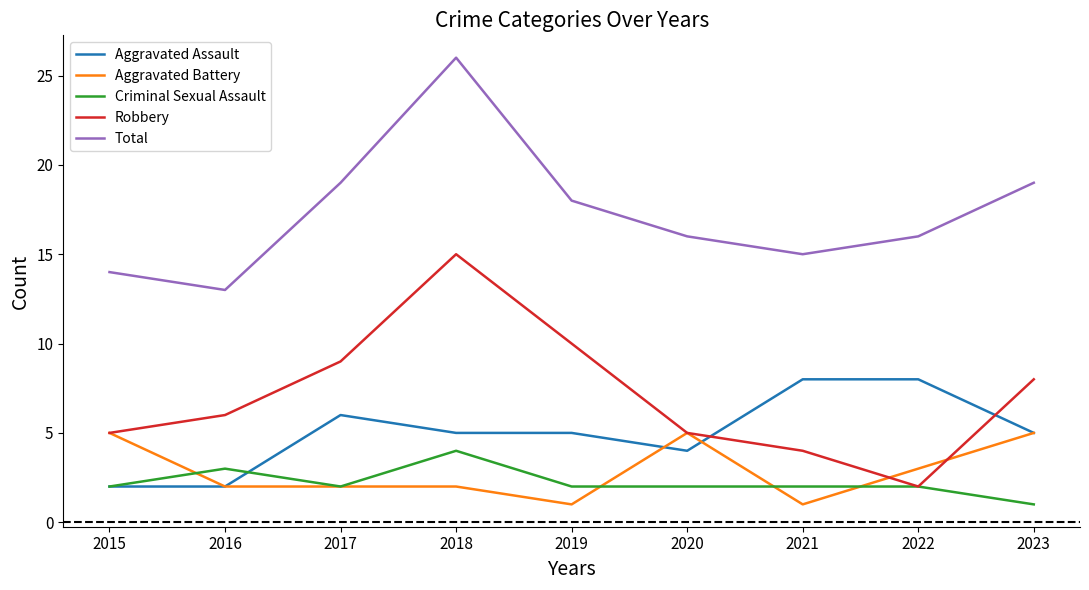

What is the spread (max minus min) of values at 2015?

12